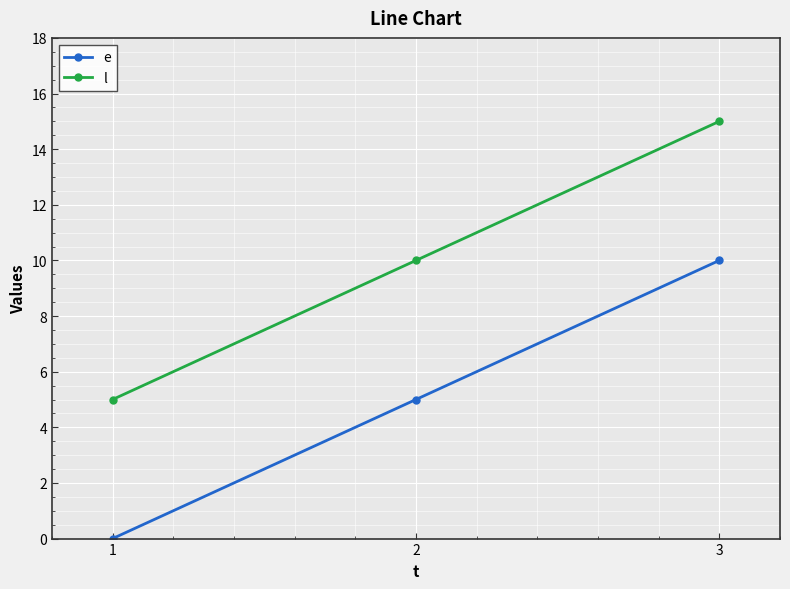

Rank the series at 3 from lowest to highest value.

e, l